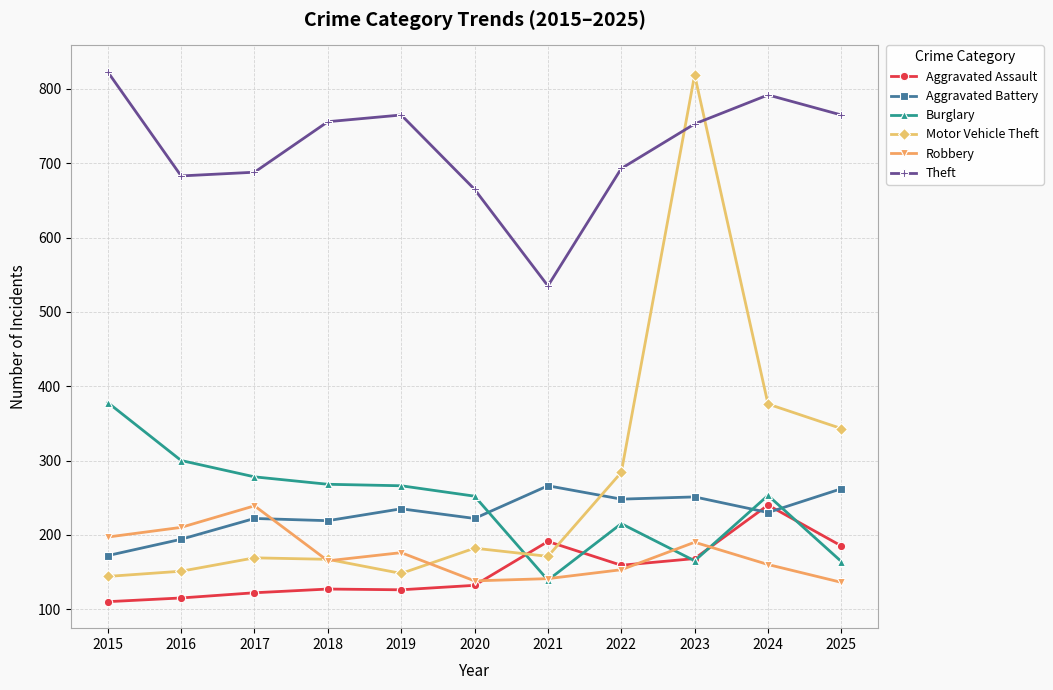

What is the greatest value displayed?

823